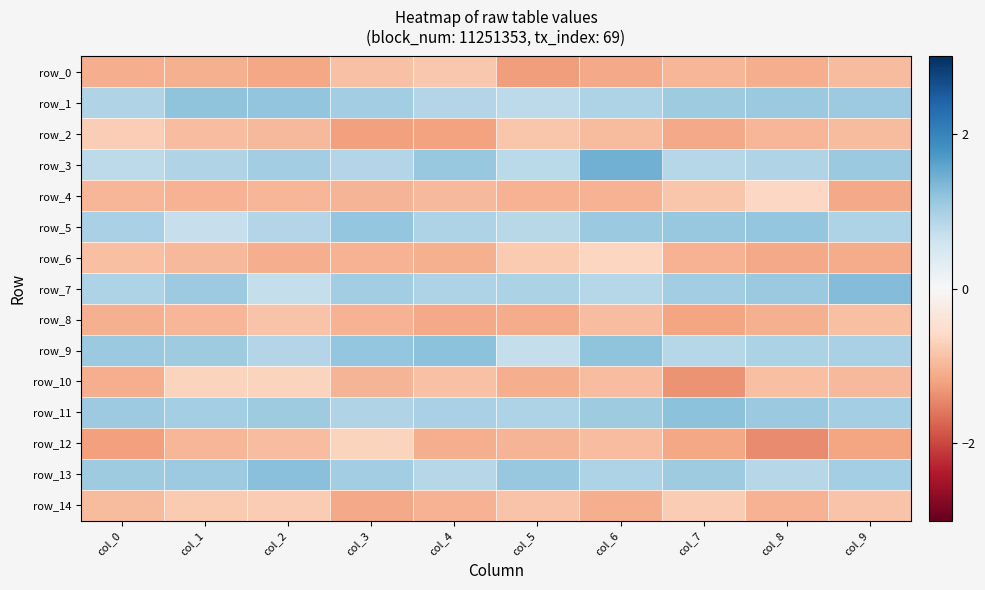

Is it true that row_7 equals 0.9 at col_0?

True